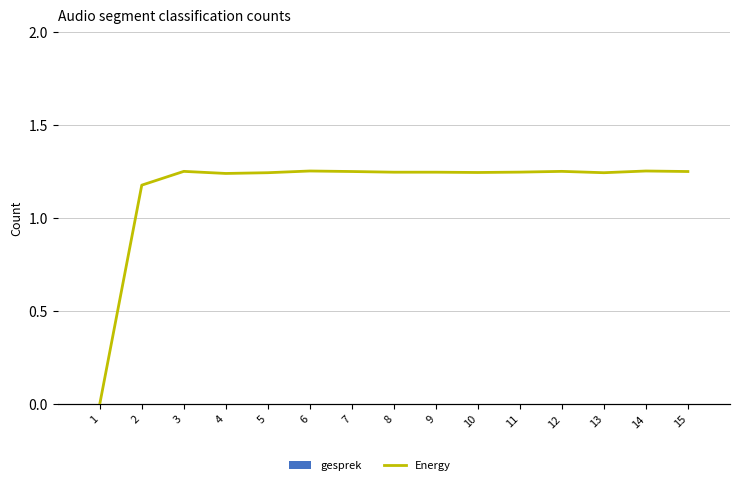

The value of gesprek at 6 is 0.0. True or false?

True